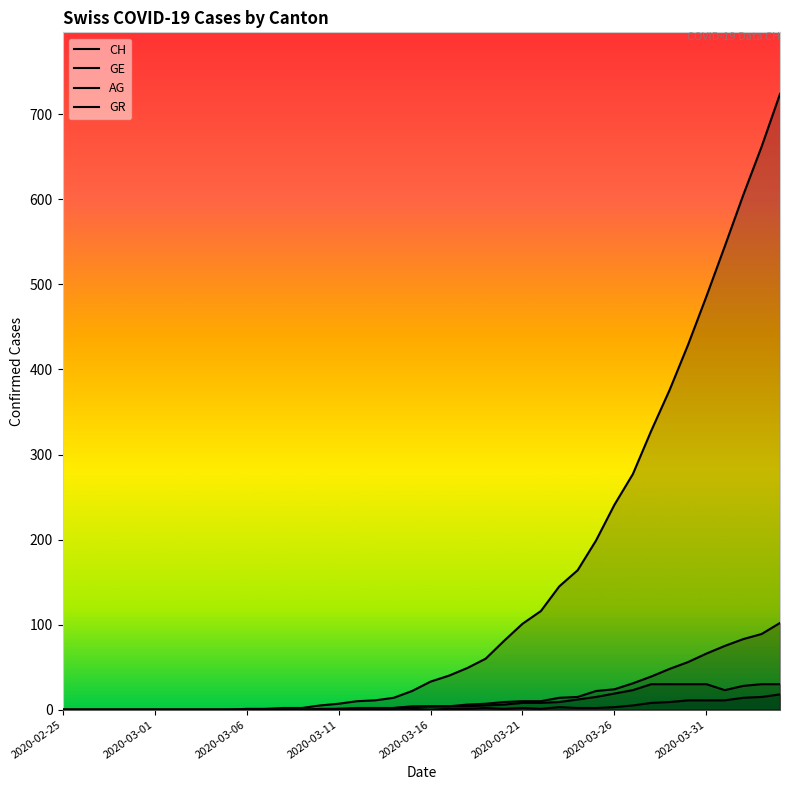

What is the label of the 15th point from the left?

2020-03-10